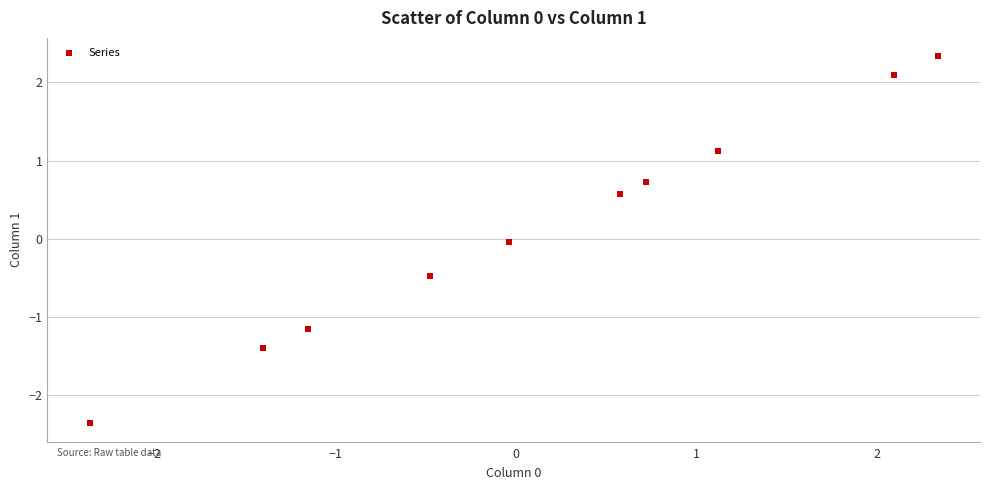

What is the range of Y values (max minus min)?

4.7